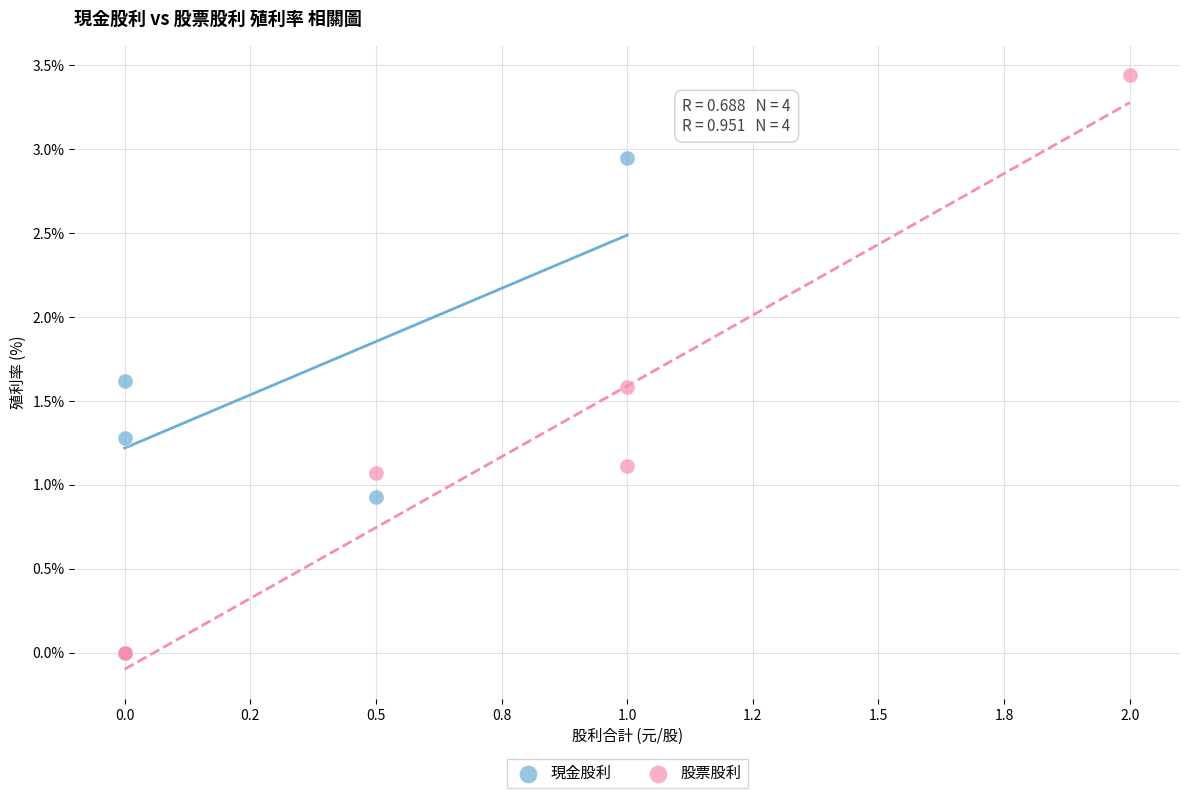

What are all the series names shown in the legend?

現金股利, 股票股利